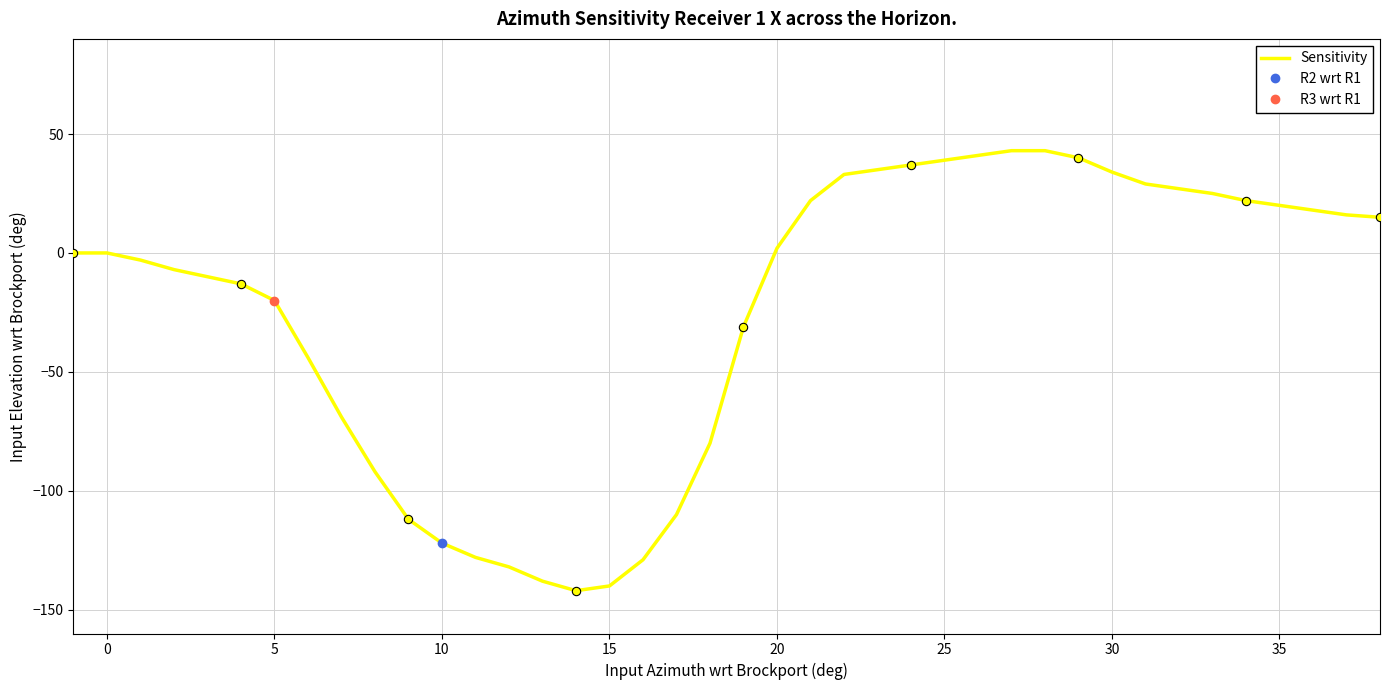

Reading left to right, what are all the values shown in this chart?

0	0	-3	-7	-10	-13	-20	-44	-69	-92	-112	-122	-128	-132	-138	-142	-140	-129	-110	-80	-31	2	22	33	35	37	39	41	43	43	40	34	29	27	25	22	20	18	16	15